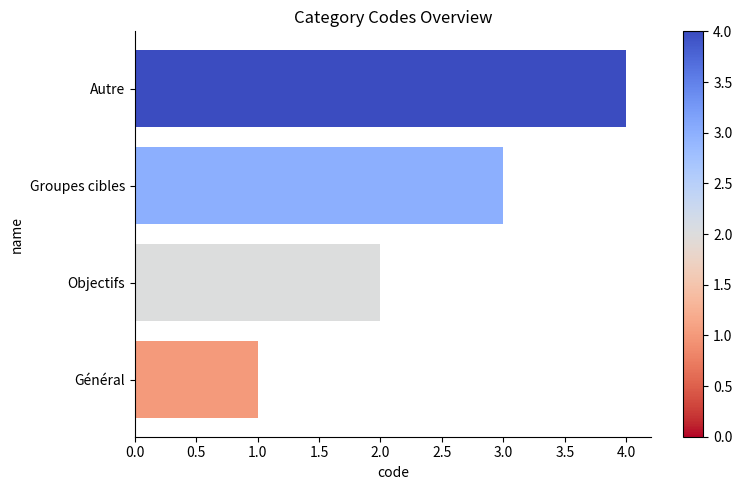

Read the value at Groupes cibles.

3